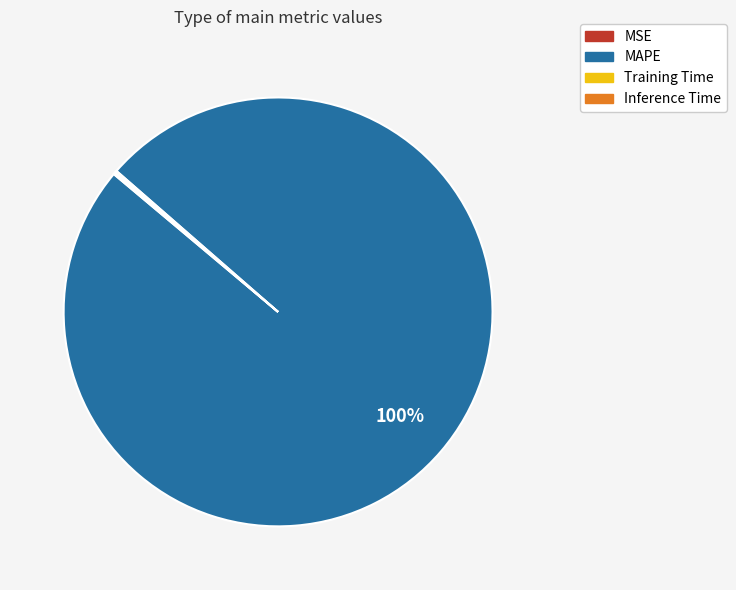

What percentage is the MAPE slice, to the nearest percent?

100%